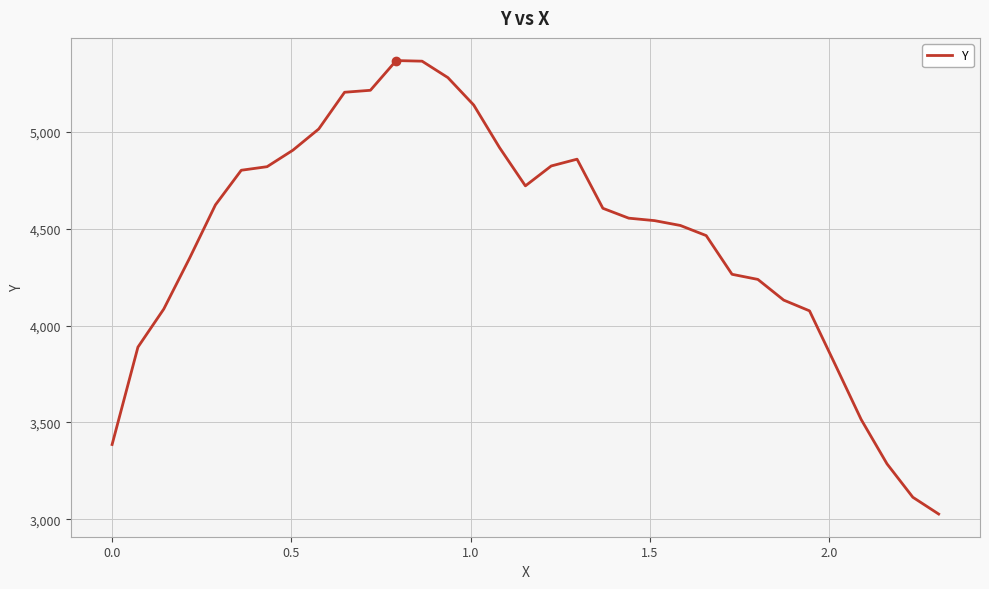

What is the minimum value shown in the chart?

3027.2